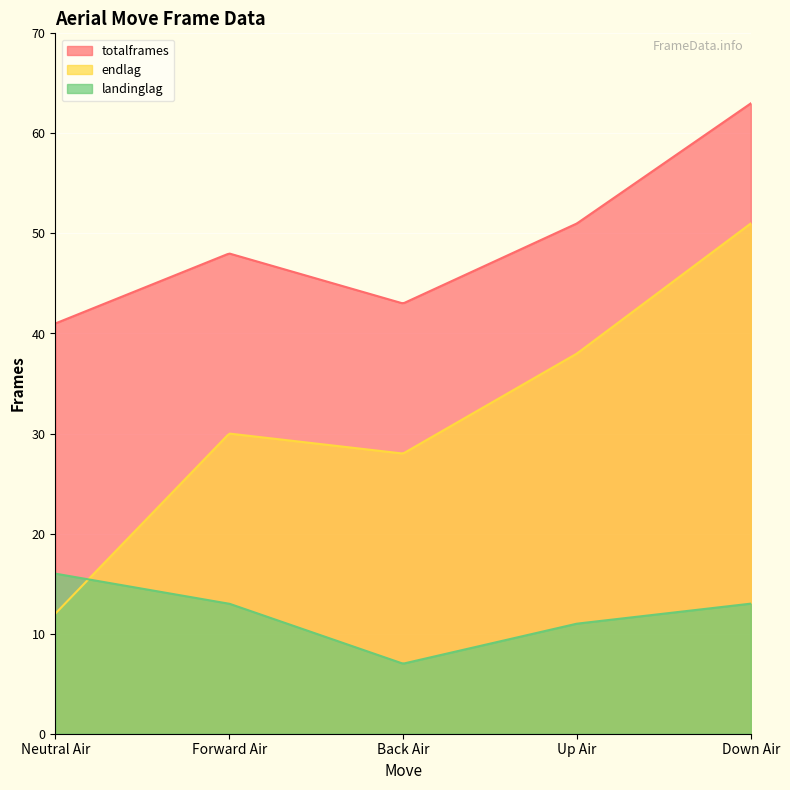

What is the difference between the maximum and minimum values in the totalframes series?

22.0